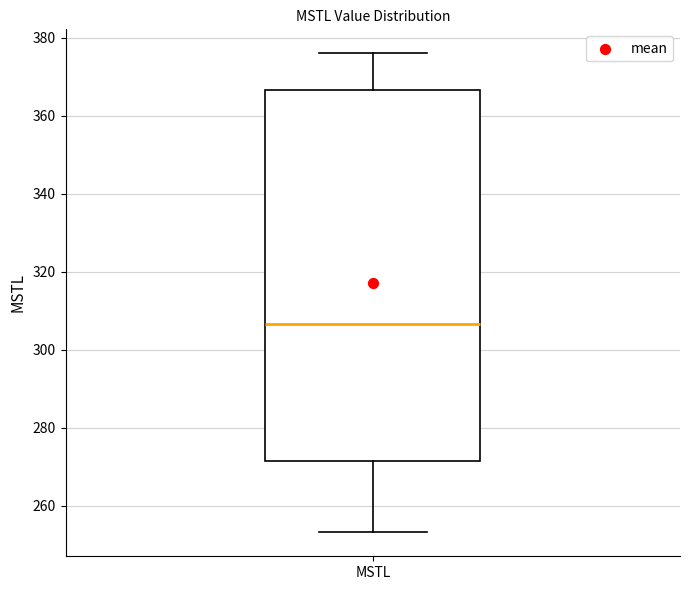

Read this box plot against the y-axis: the position of the median line, the range covered by the box, and the ends of both whiskers. The values are not printed on the chart, so give them approximately, as read against the axis.

median 306, box 272 to 366, whiskers 254 to 376